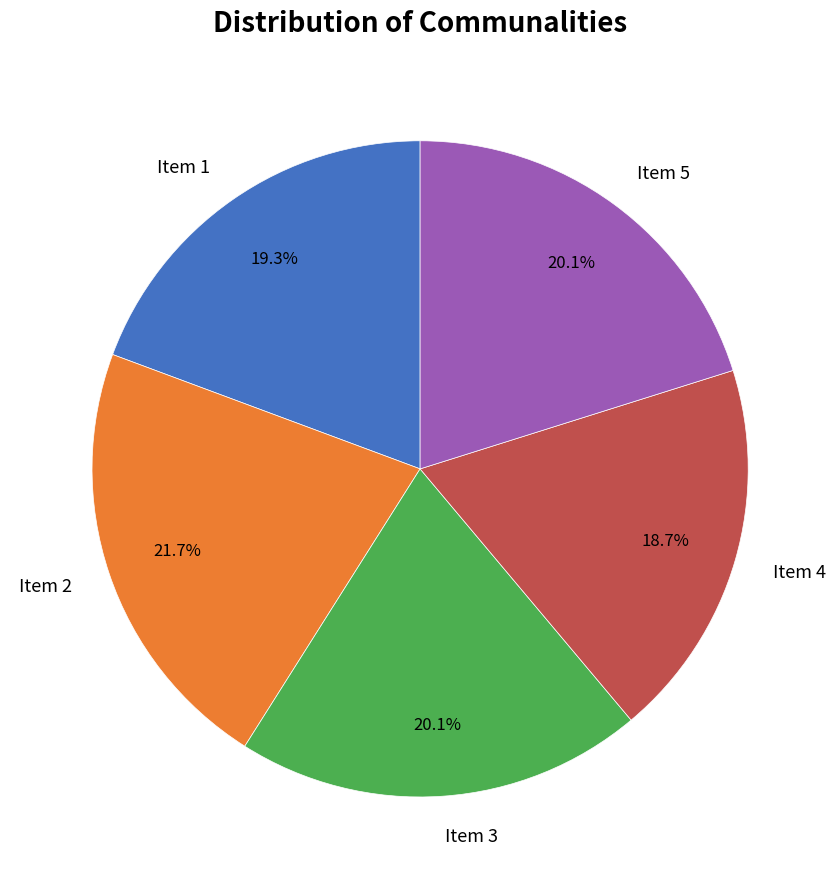

Does Item 2 represent more than half of the total?

No